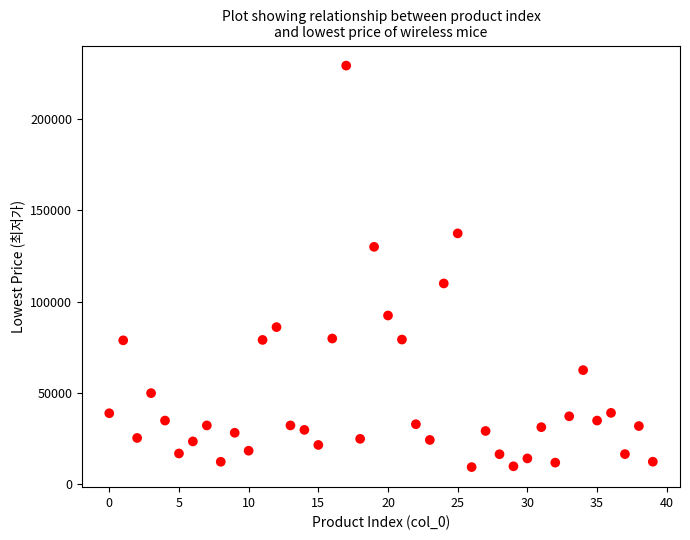

What is the range of Y values (max minus min)?

219540